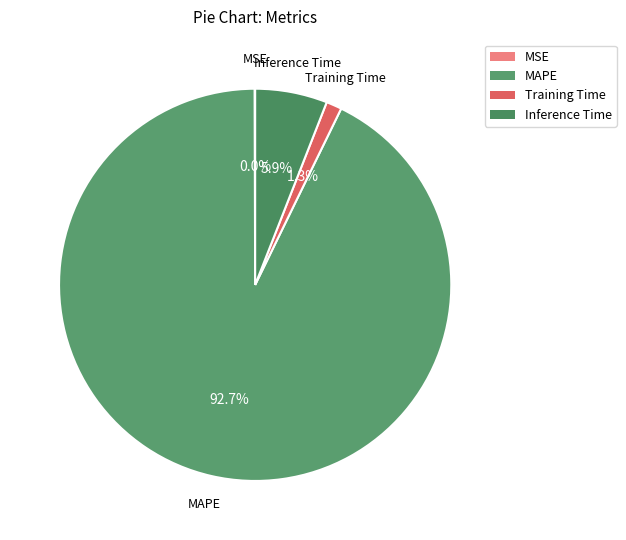

Between Training Time and Inference Time, which is larger?

Inference Time